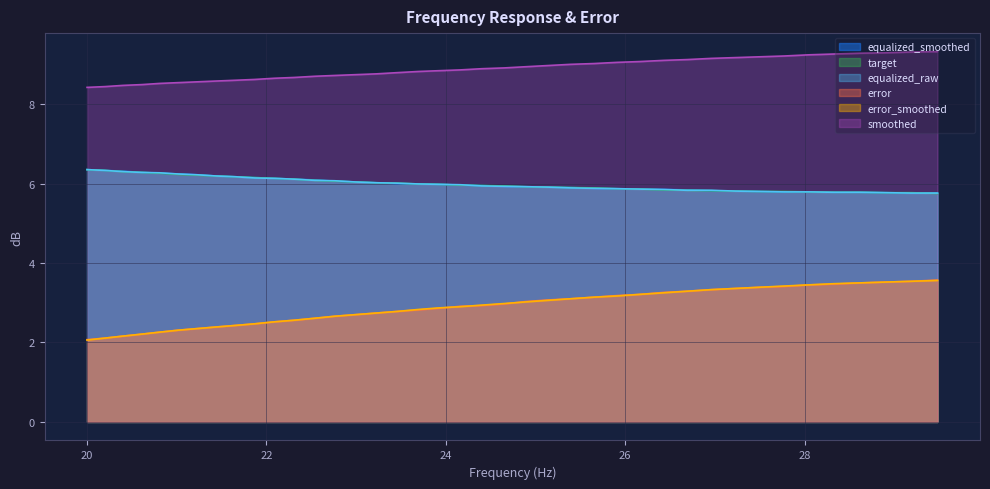

True or false: smoothed and target intersect in this chart.

False